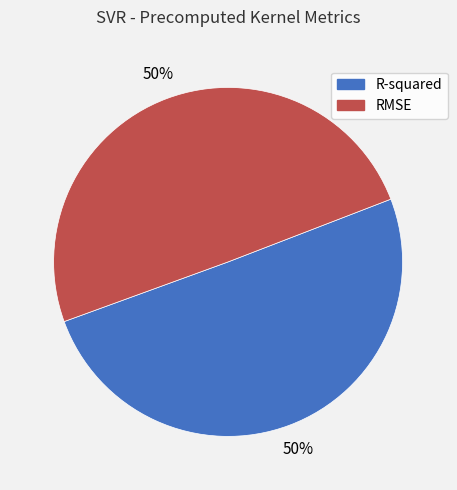

To the nearest percent, what is the combined percentage of R-squared and RMSE?

100%